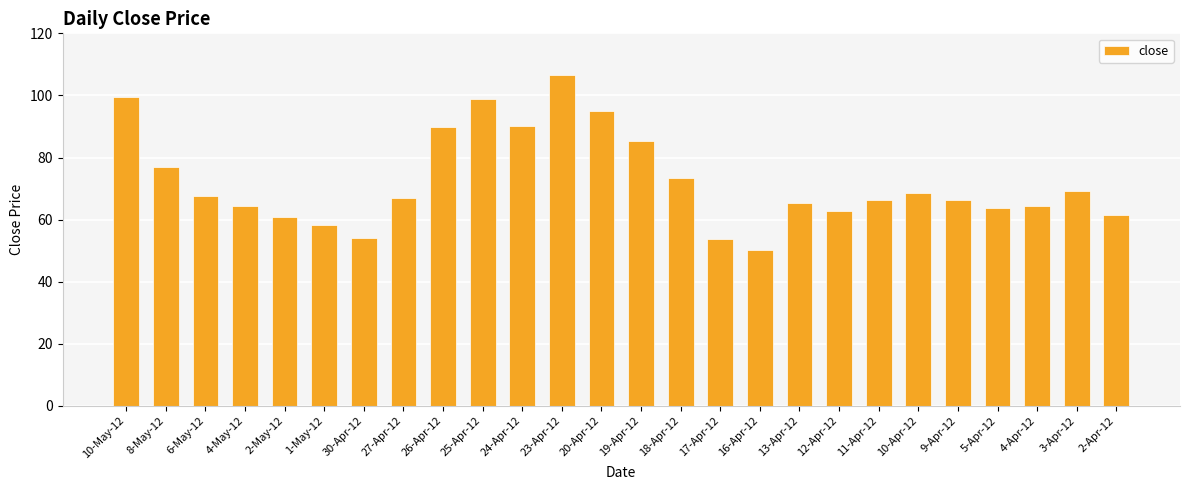

What is the greatest value displayed?

106.7